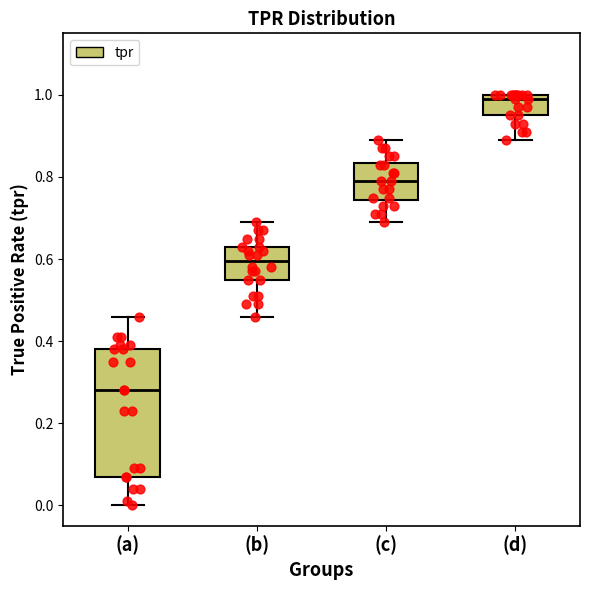

Reading left to right, transcribe this box plot: for each box, give where its median line is, the range the box spans, and where its two whiskers end, as read against the y-axis. The values are not printed on the chart, so give them approximately, as read against the axis.

(a): median 0.28, box 0.08 to 0.38, whiskers 0.00 to 0.46
(b): median 0.60, box 0.56 to 0.64, whiskers 0.46 to 0.70
(c): median 0.80, box 0.74 to 0.84, whiskers 0.70 to 0.90
(d): median 1.00 (just below the box's upper edge), box 0.96 to 1.00, whiskers 0.90 to 1.00